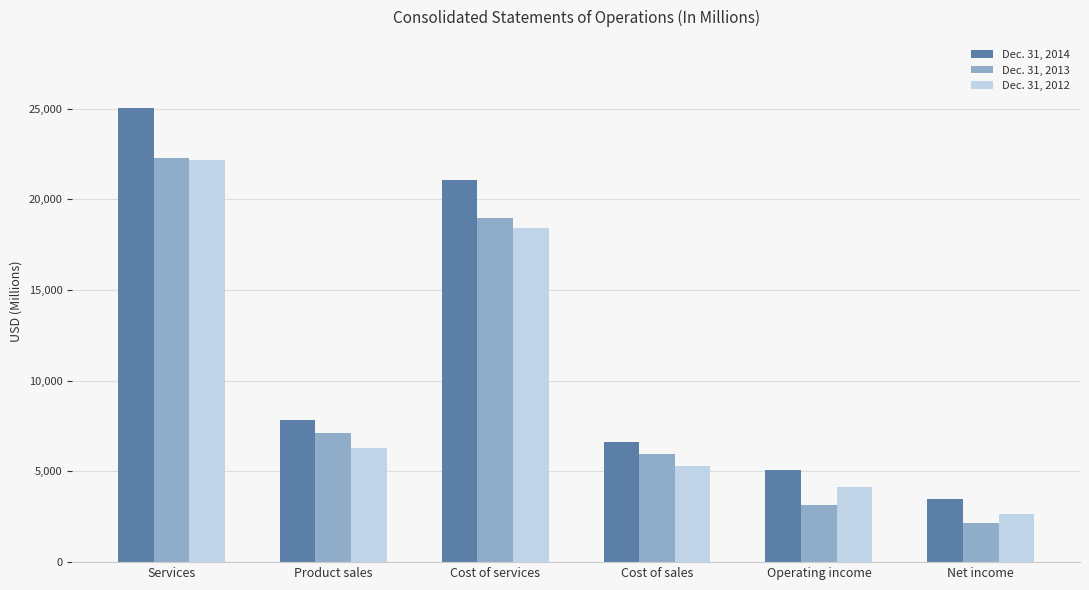

At which label does Dec. 31, 2014 reach its peak?

Services